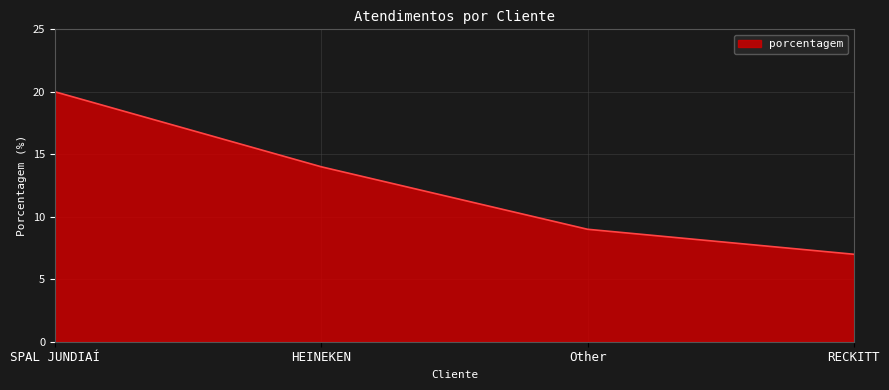

The value at SPAL JUNDIAÍ is 20. True or false?

True